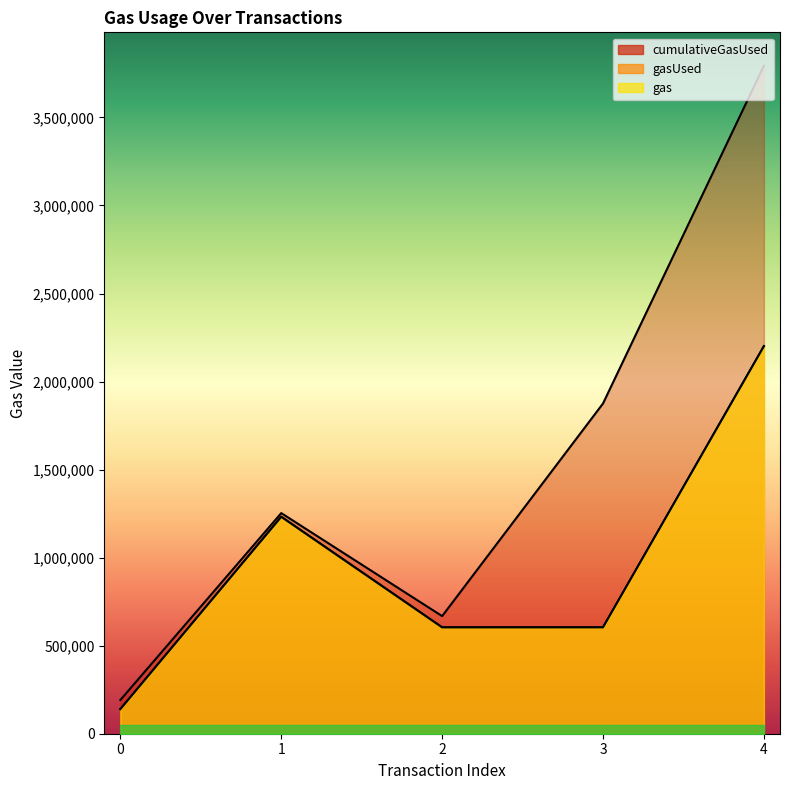

Where does the cumulativeGasUsed series first go above 1252998?

3